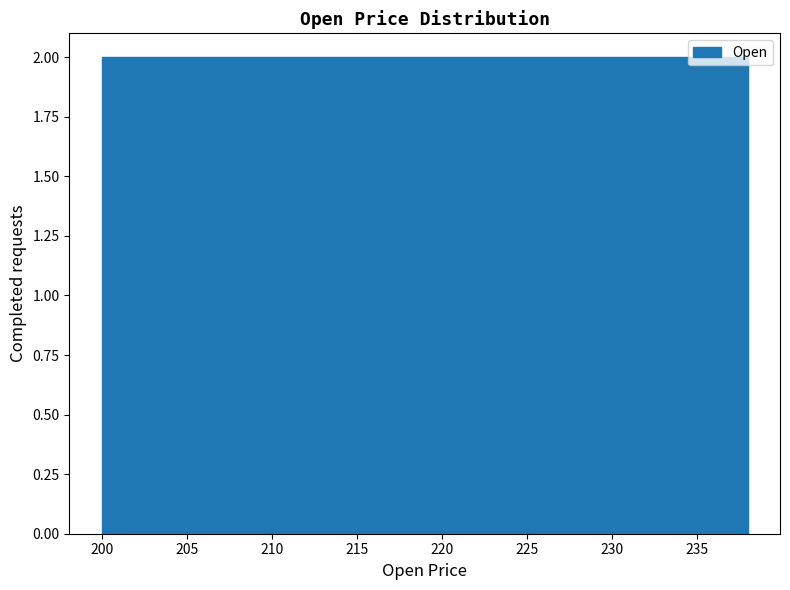

What is the height of the bar covering 207.6 to 211.4 on the x-axis? Neither the bar edges nor the heights are printed on the chart, so give them approximately, as read against the axes.

2